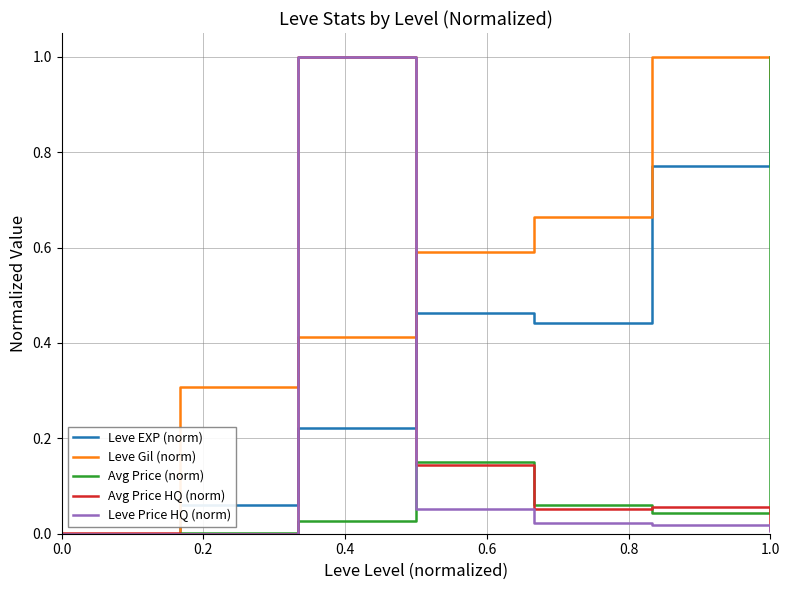

Count the number of data series in this chart.

5